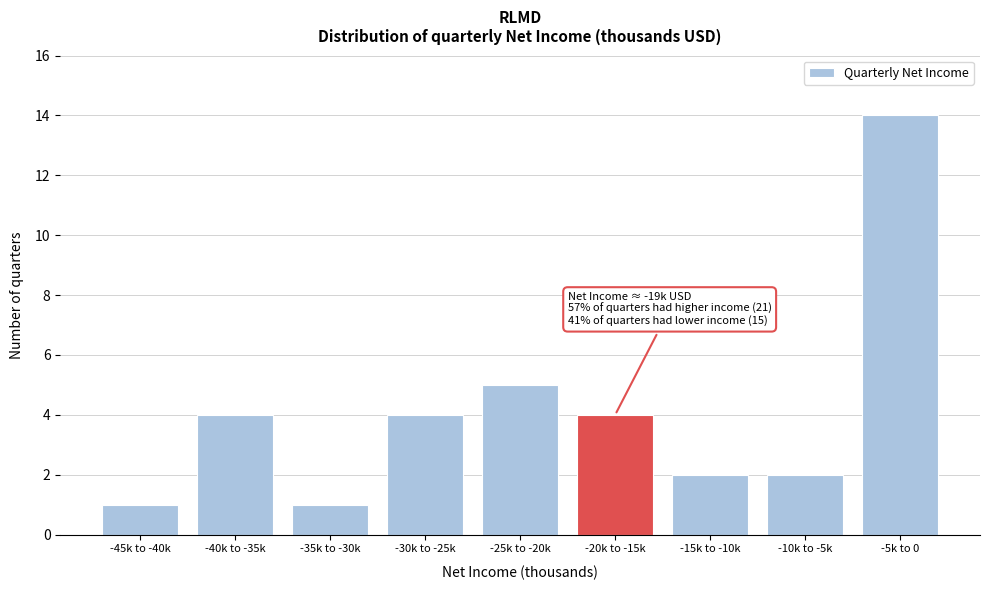

Reading left to right, list all the values displayed in this chart.

-45k to -40k=1	-40k to -35k=4	-35k to -30k=1	-30k to -25k=4	-25k to -20k=5	-20k to -15k=4	-15k to -10k=2	-10k to -5k=2	-5k to 0=14